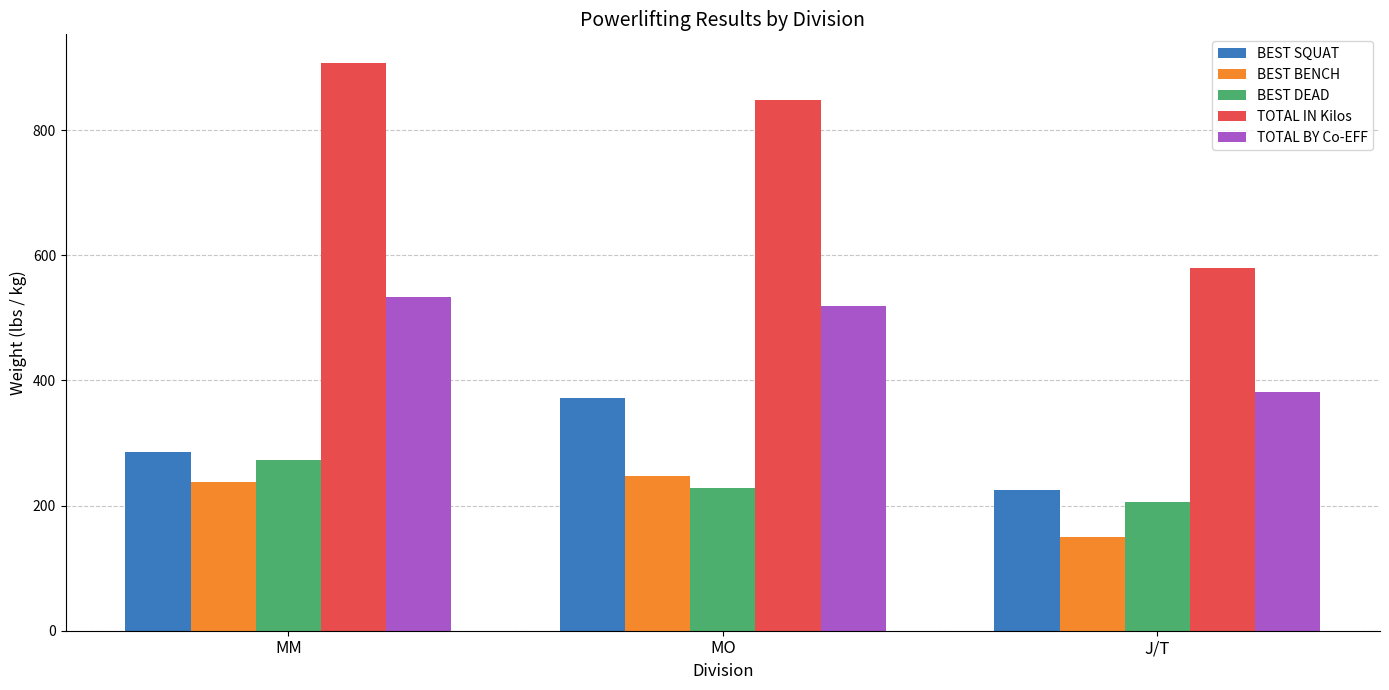

What is the total value across all series at J/T?

1541.2